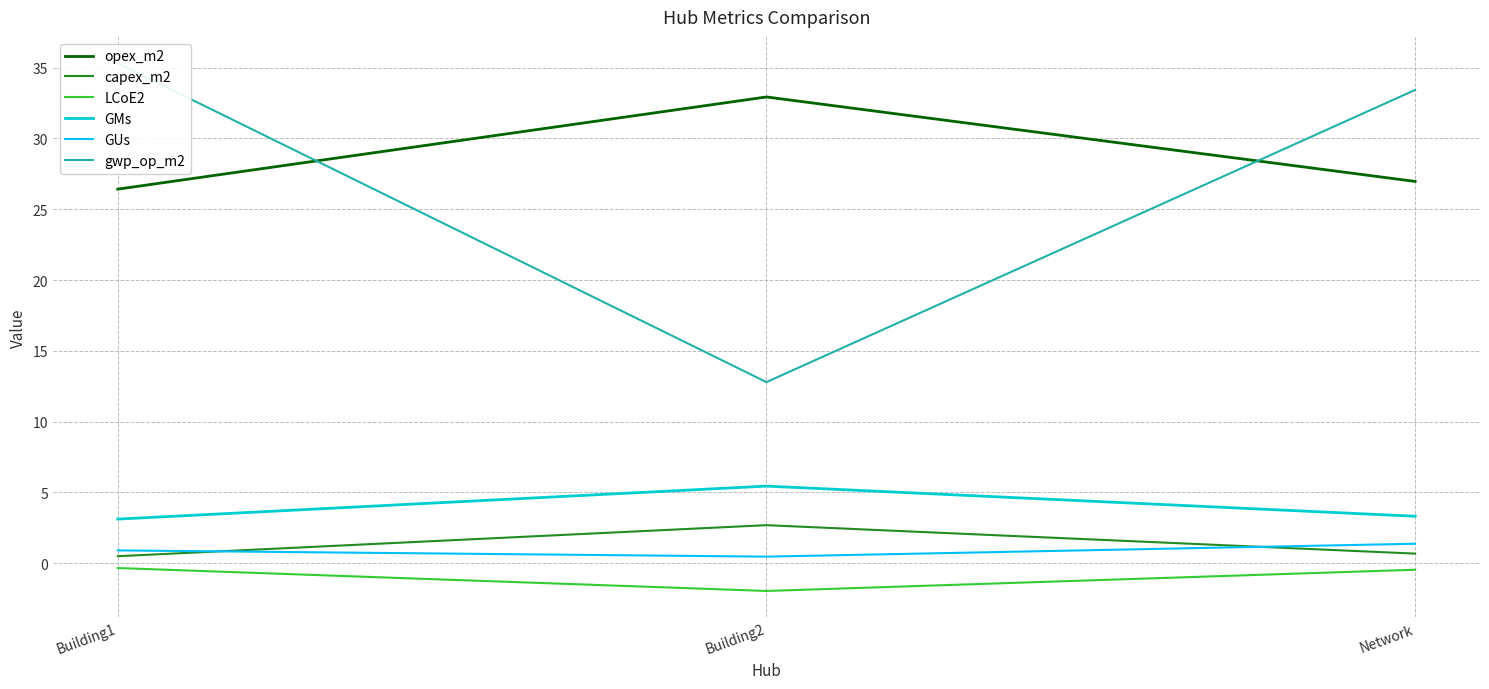

At which category is the sum across all series the highest?

Building1